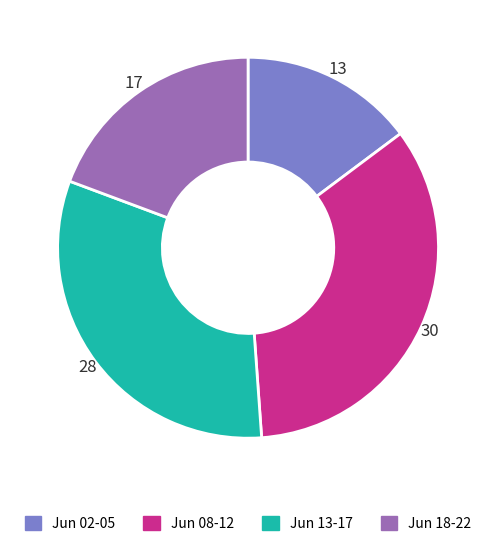

Is there any slice that represents more than half of the pie?

No